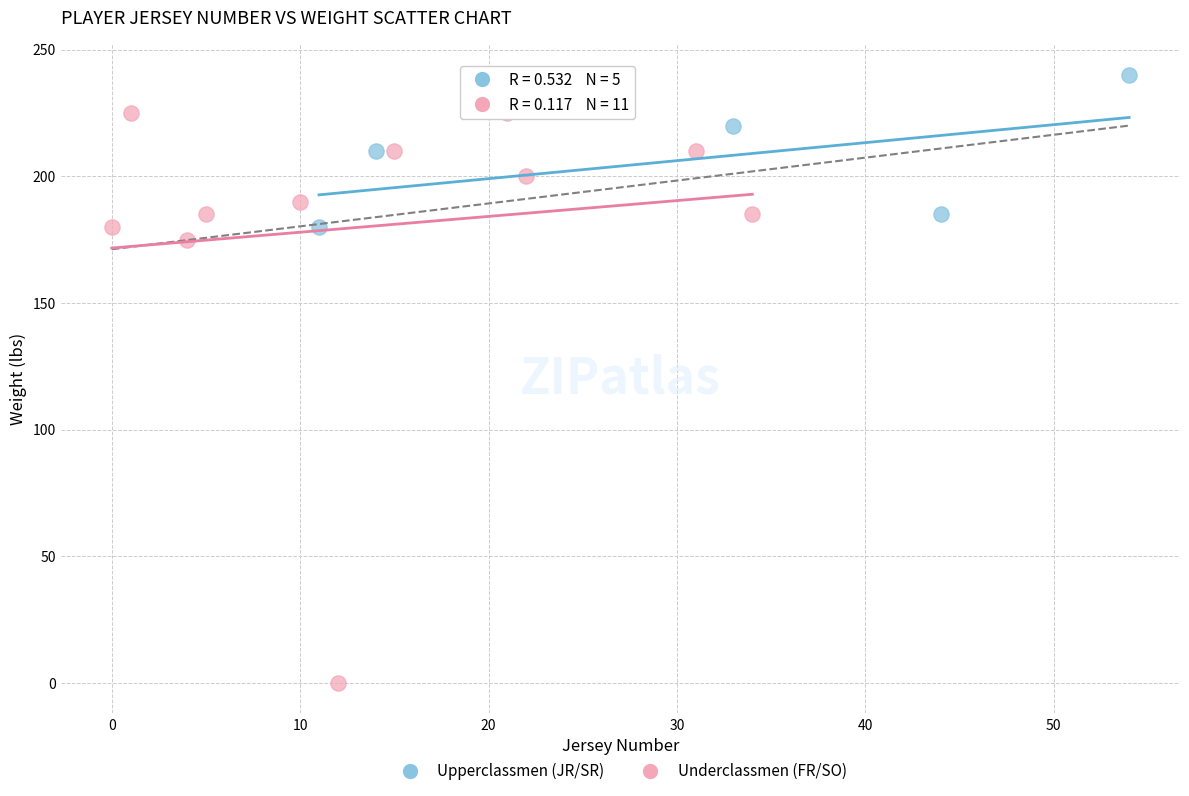

Which series has the largest Y range (max minus min)?

Underclassmen (FR/SO)